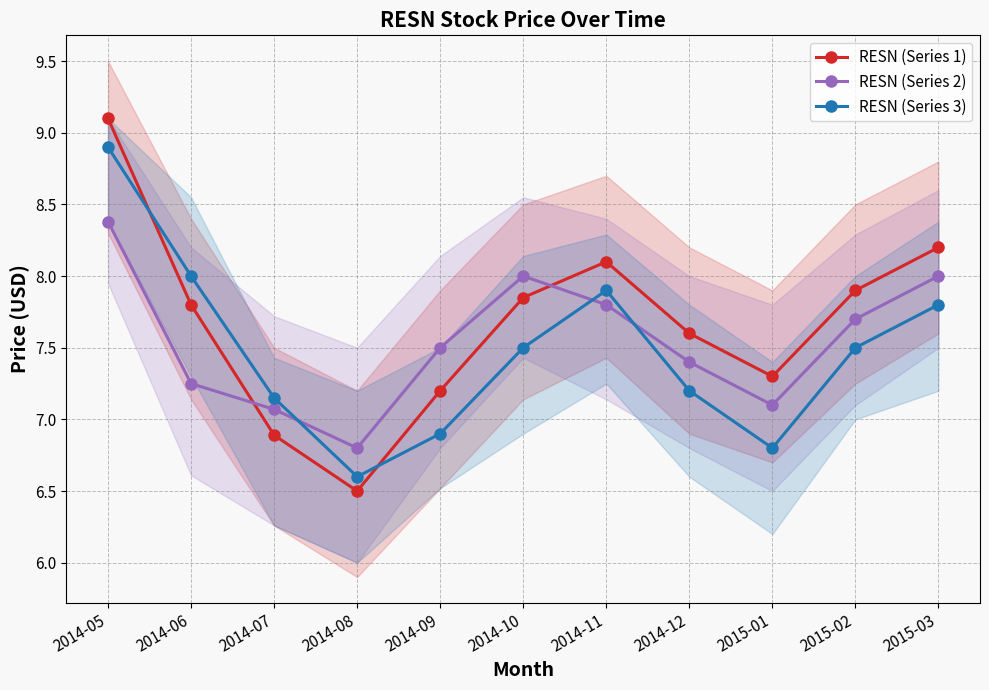

Which series ends up on top after the final intersection of RESN (Series 2) and RESN (Series 3)?

RESN (Series 2)